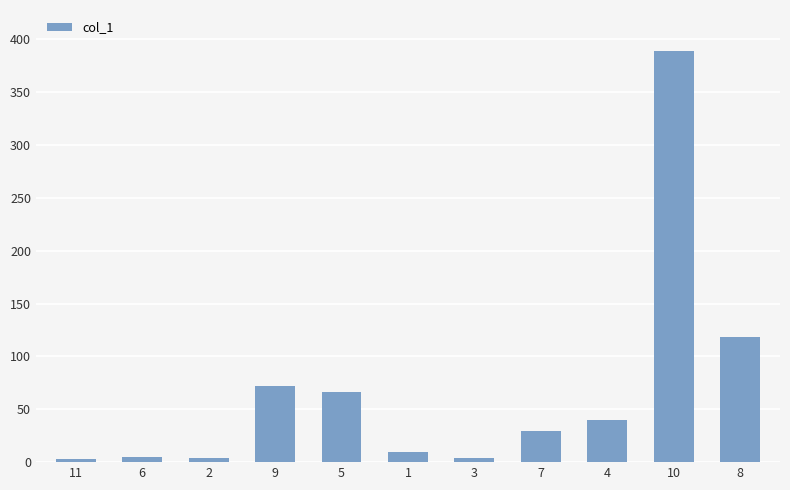

True or false: the data shows 118.2 at 8.

True